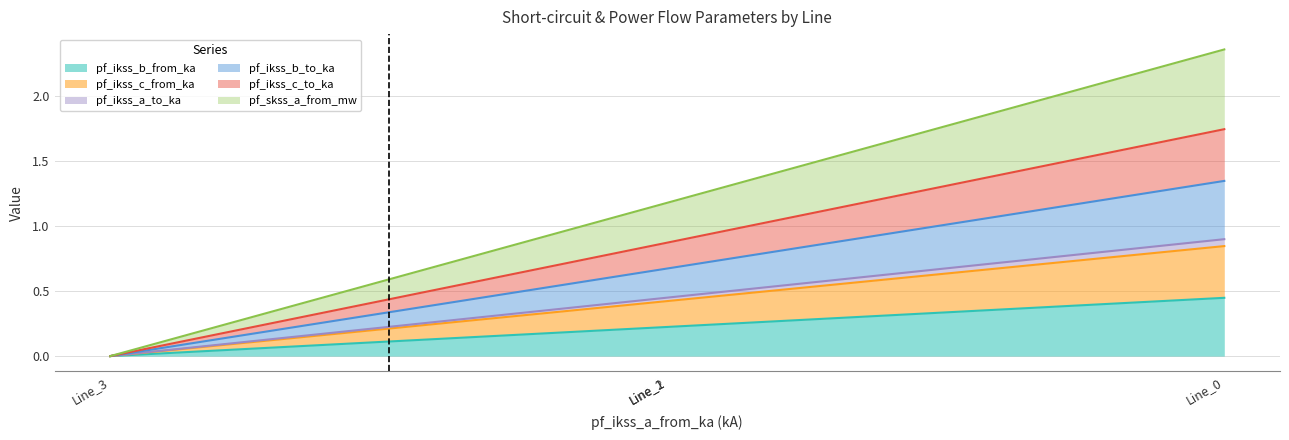

Is it true that pf_ikss_c_to_ka equals 0.0 at Line_3?

True